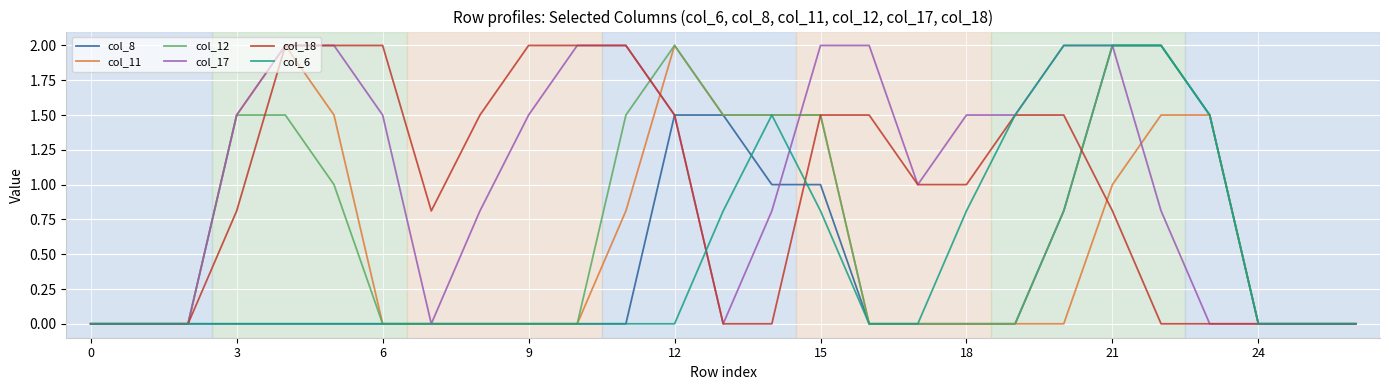

What is the maximum value shown in the chart?

2.0